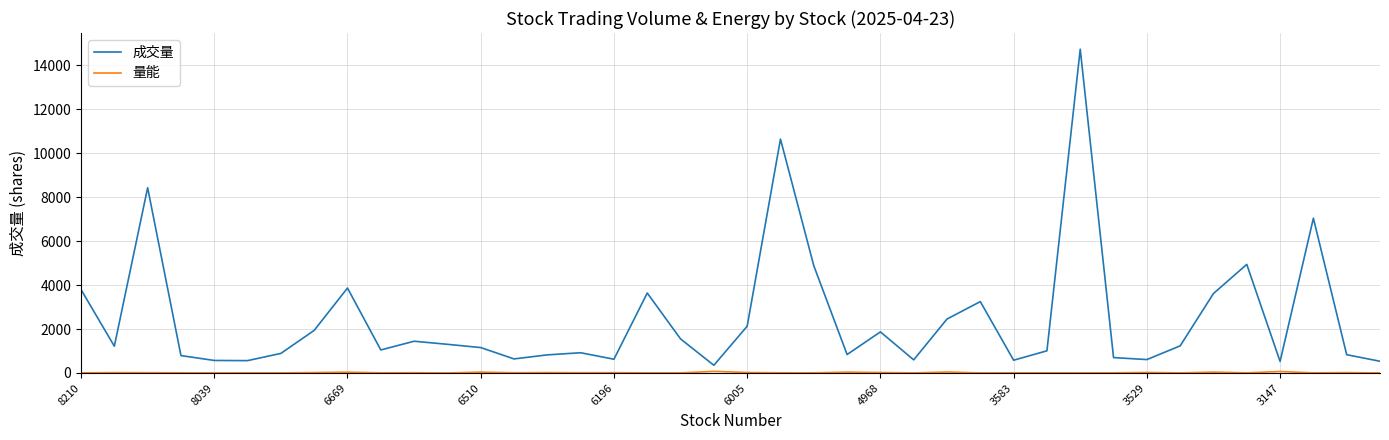

What is the average value of the 成交量 series?

2465.6